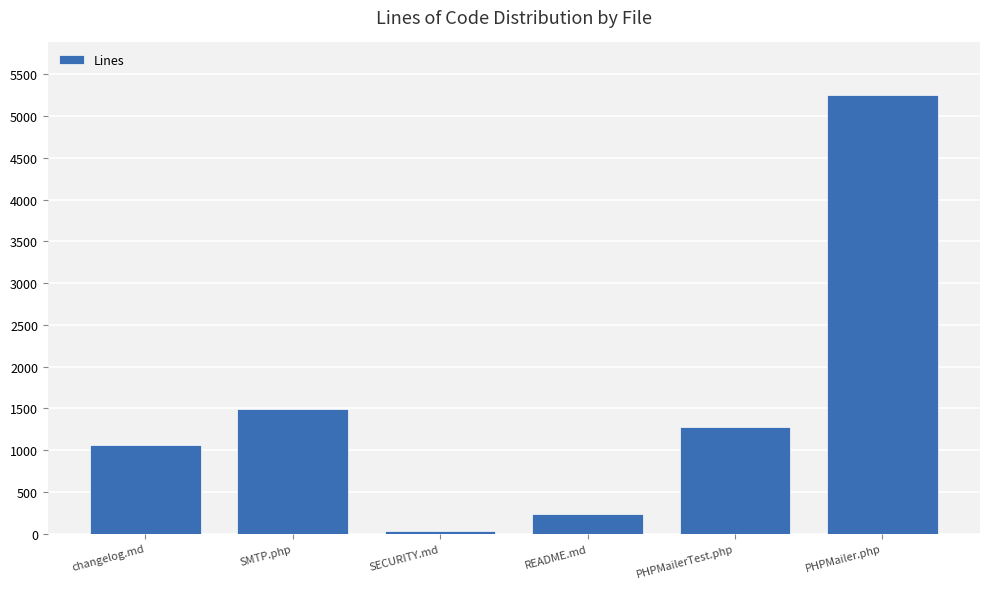

Rank the categories by value from lowest to highest.

SECURITY.md, README.md, changelog.md, PHPMailerTest.php, SMTP.php, PHPMailer.php